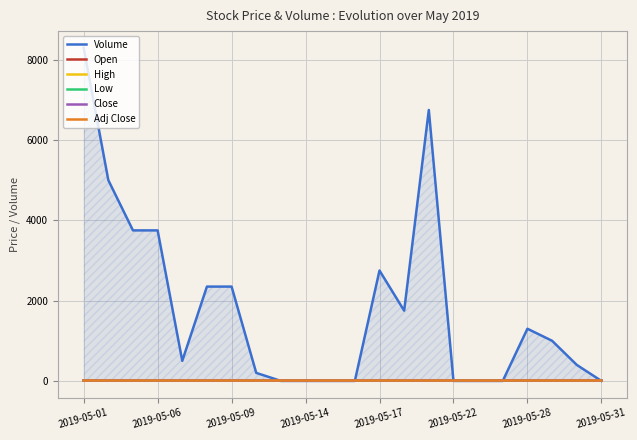

Which series has the largest range (max minus min)?

Volume